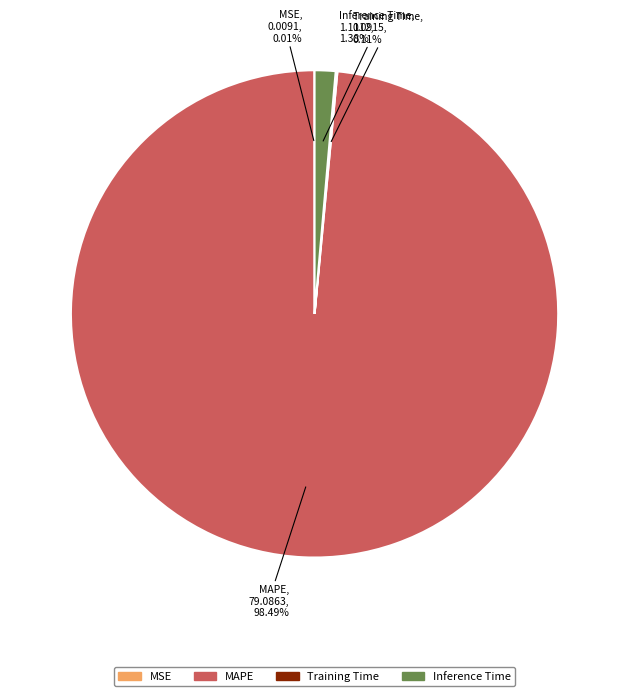

Which slice represents more than half of the pie?

MAPE